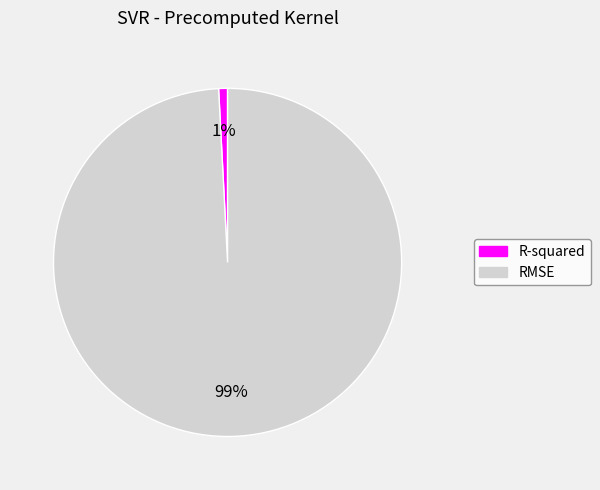

Count the number of slices in the pie.

2